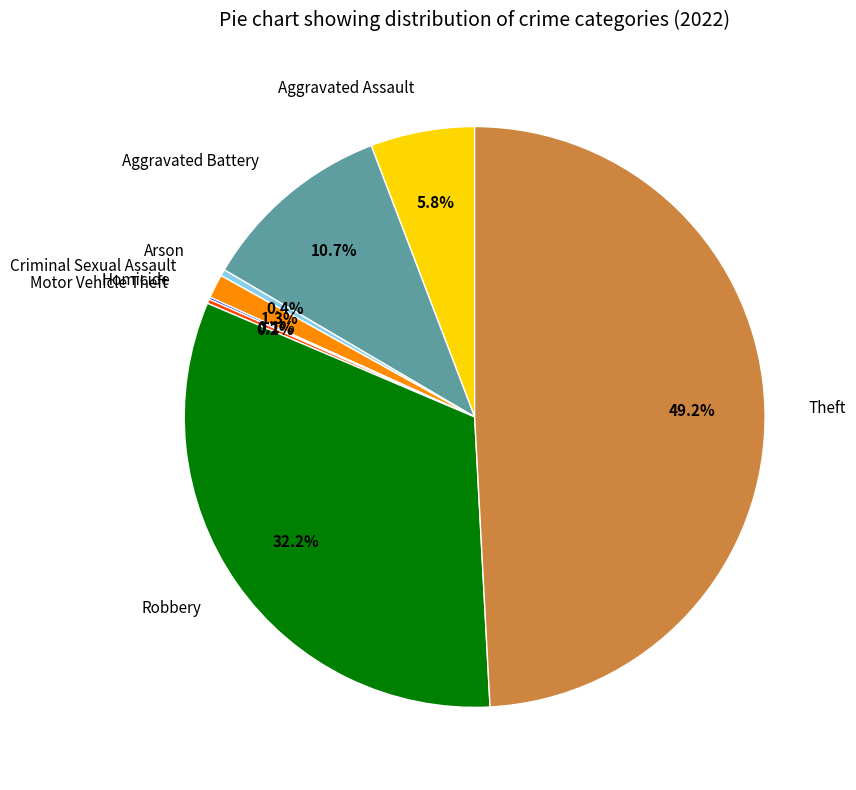

What is the largest slice in the pie chart?

Theft